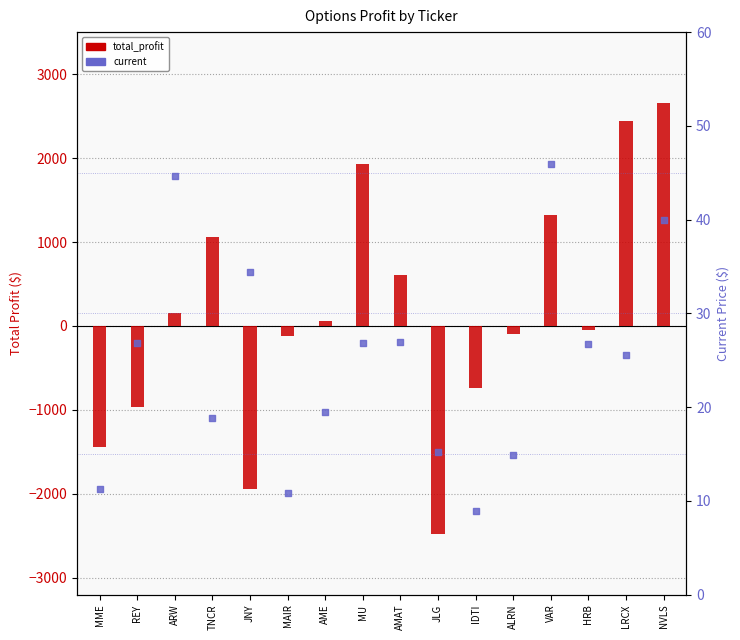

Which series reaches the maximum Y coordinate?

total_profit